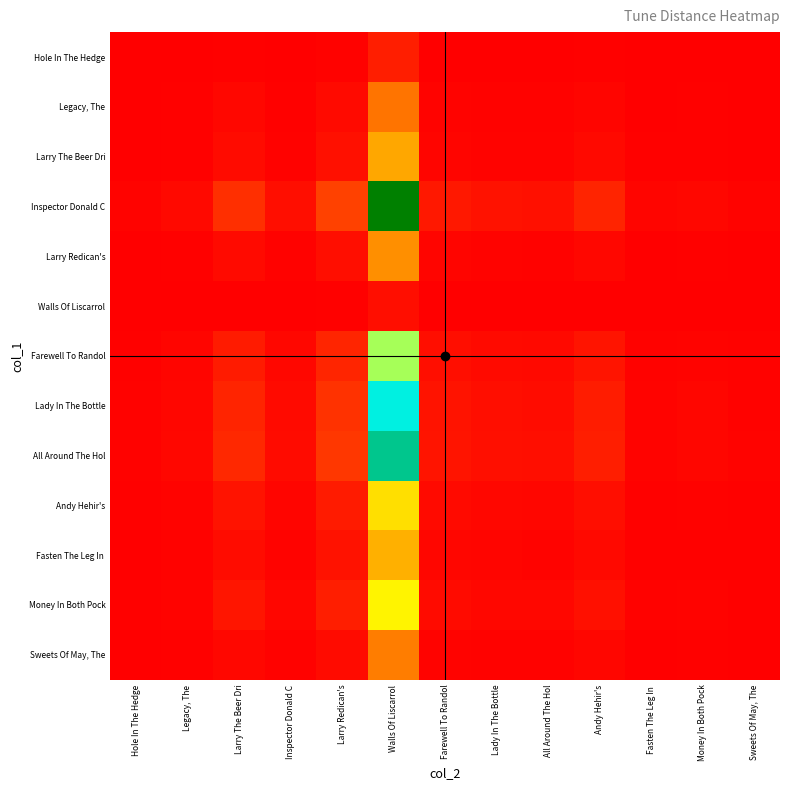

Between Larry Redican's and Farewell To Randol, which series saw the biggest shift?

Inspector Donald C